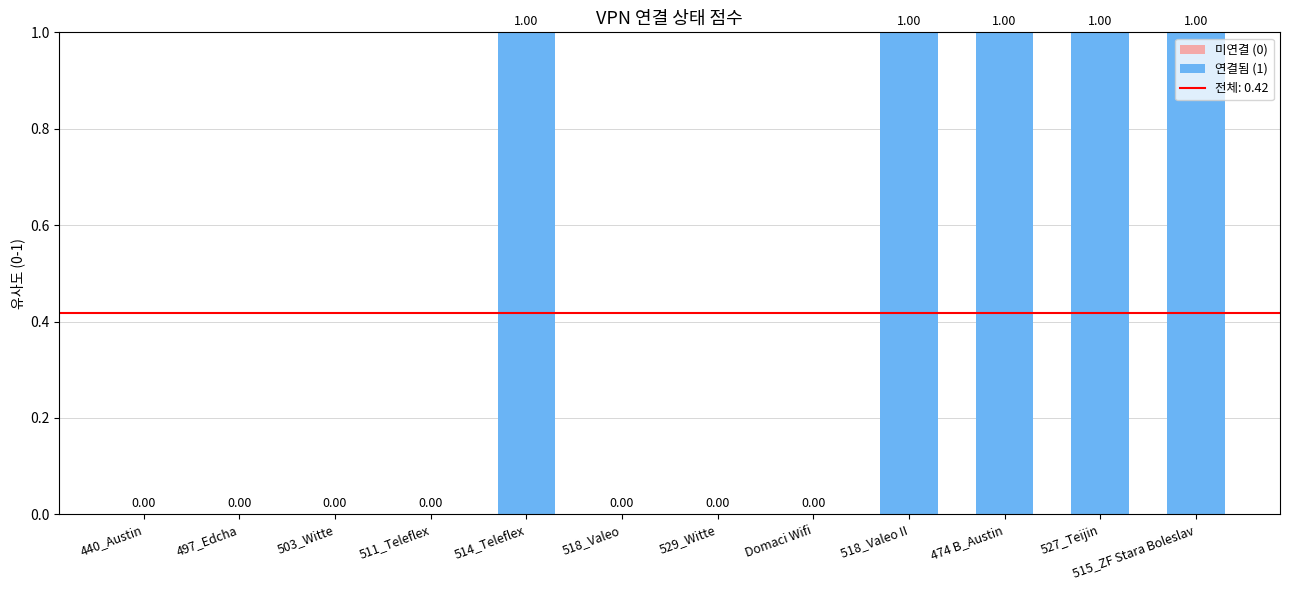

True or false: the data shows 1 at 511_Teleflex.

False